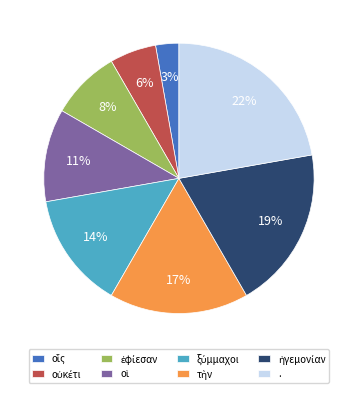

Which slice is the largest?

.